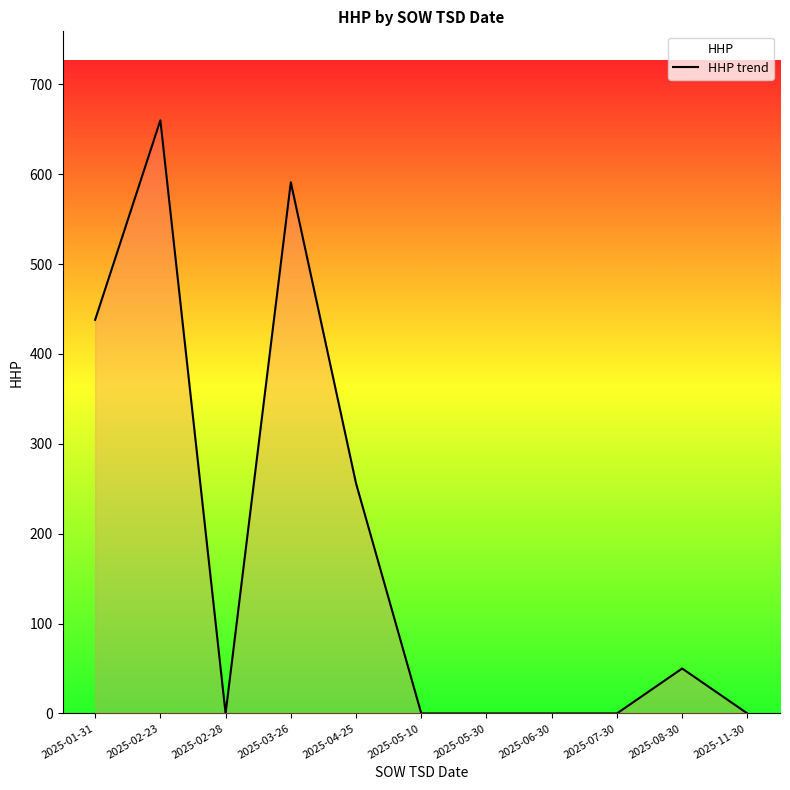

Where is the data nearest to the value 330?

2025-04-25